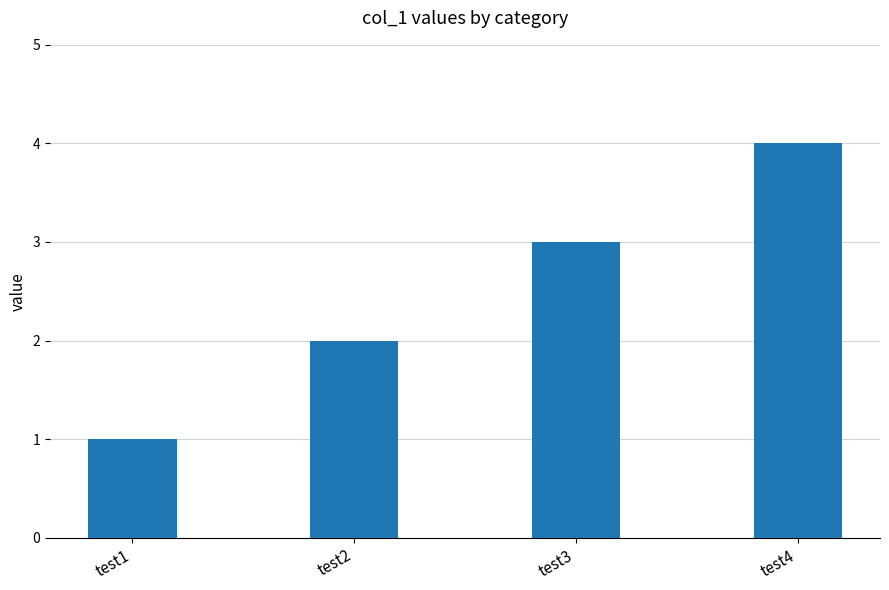

How many values are below 3?

2